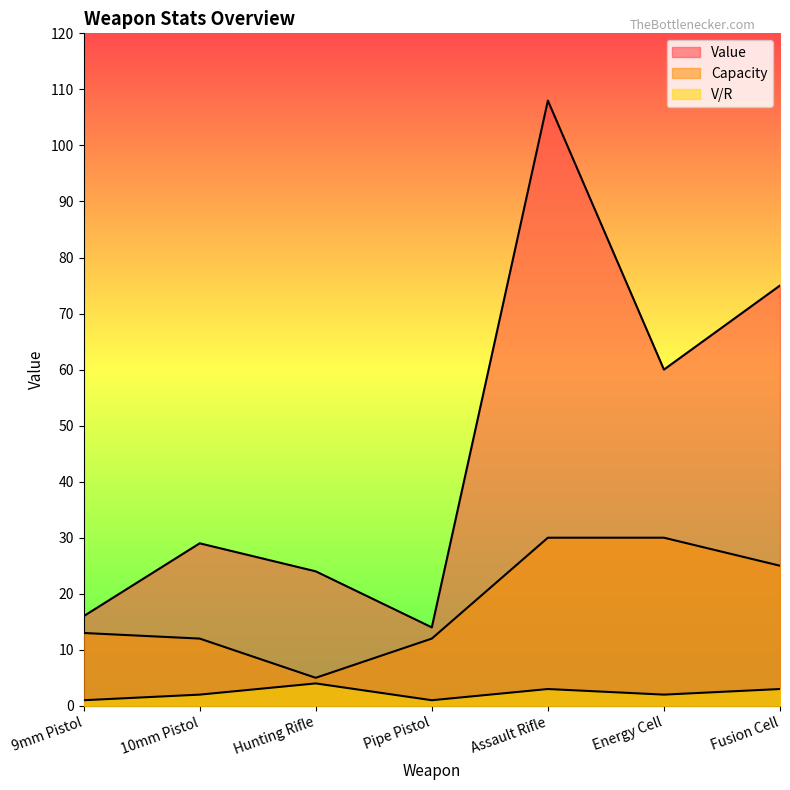

True or false: V/R and Capacity intersect in this chart.

False